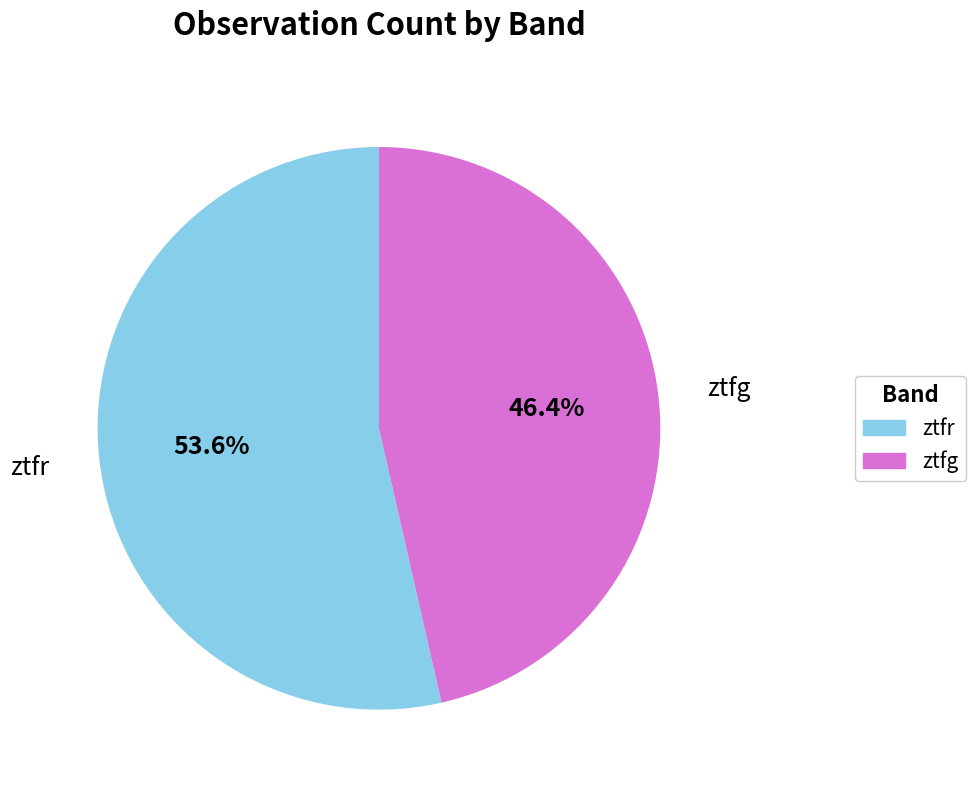

Rank the categories by value from lowest to highest.

ztfg, ztfr